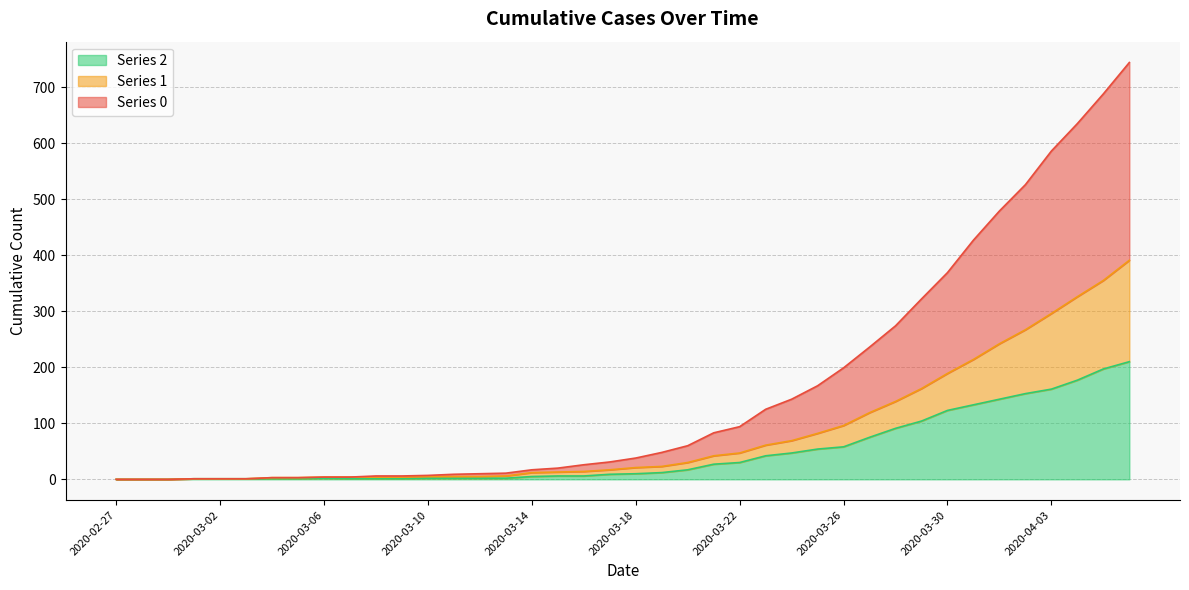

Does the chart have visible grid lines?

Yes